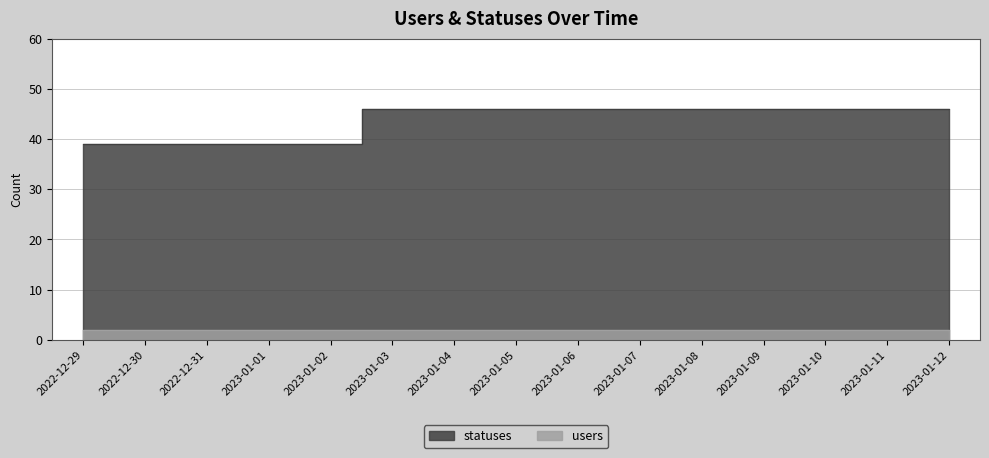

How many data points does each series have?

15